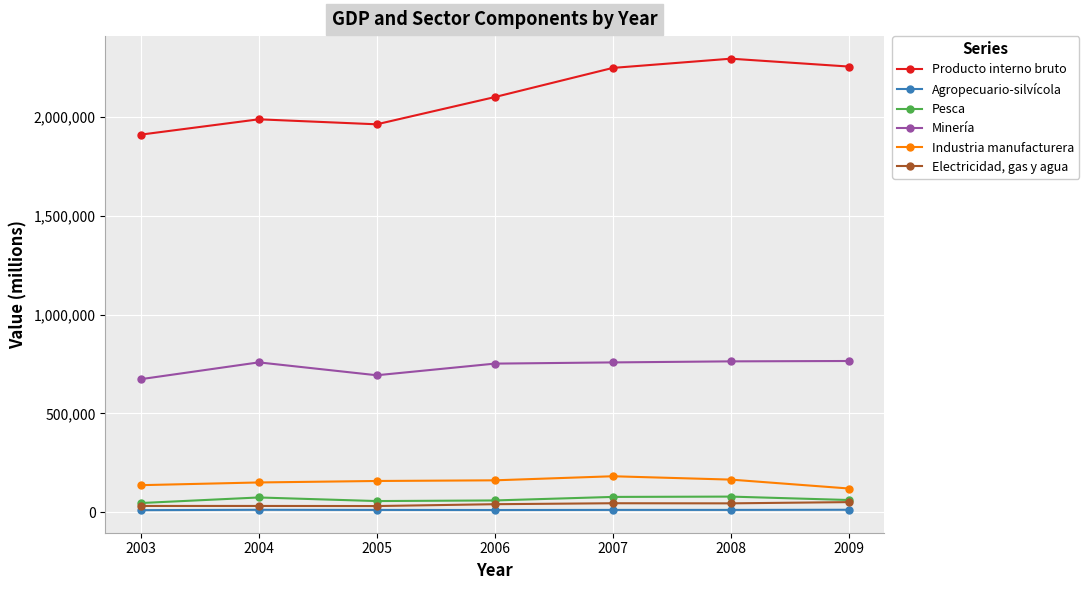

In Producto interno bruto, how many points are lower than both neighbors (excluding endpoints)?

1